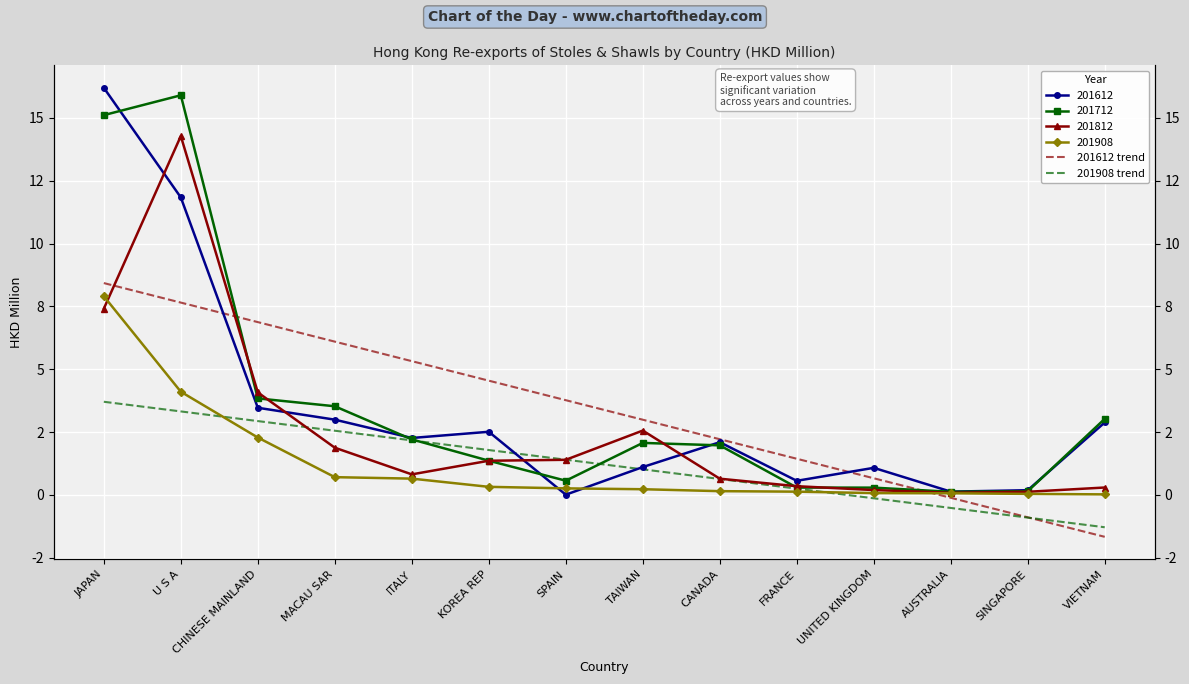

The value of 201612 trend at SINGAPORE is -1.5. True or false?

False